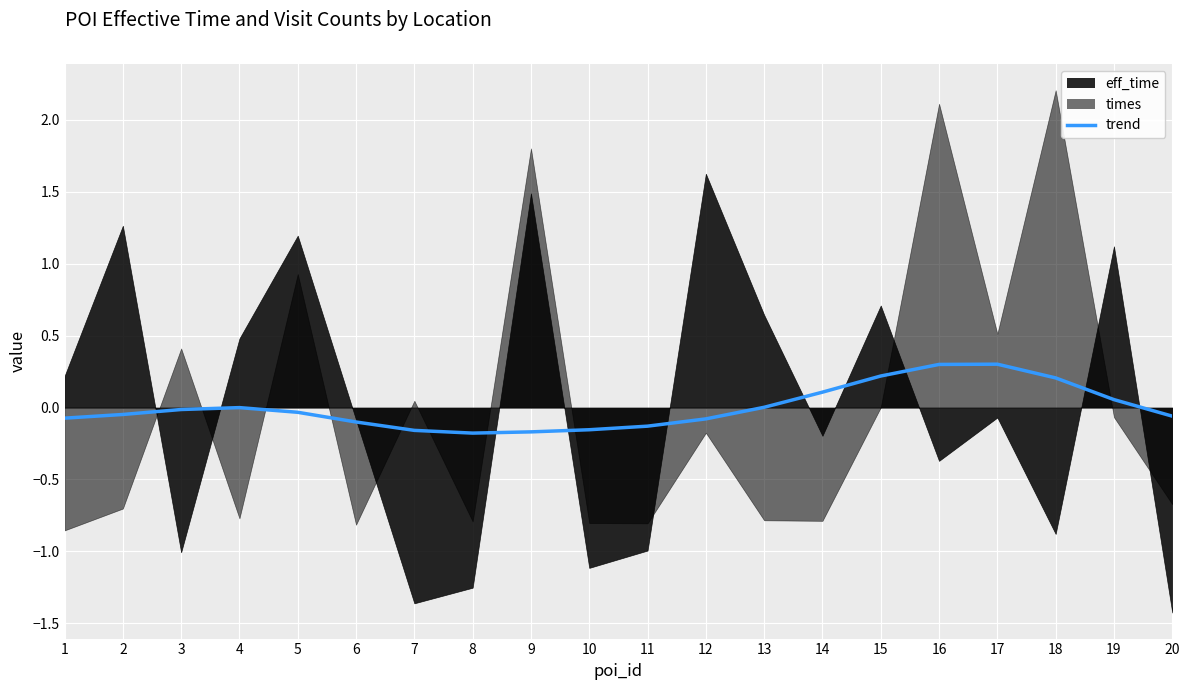

What value does the data have at 20?

-0.1